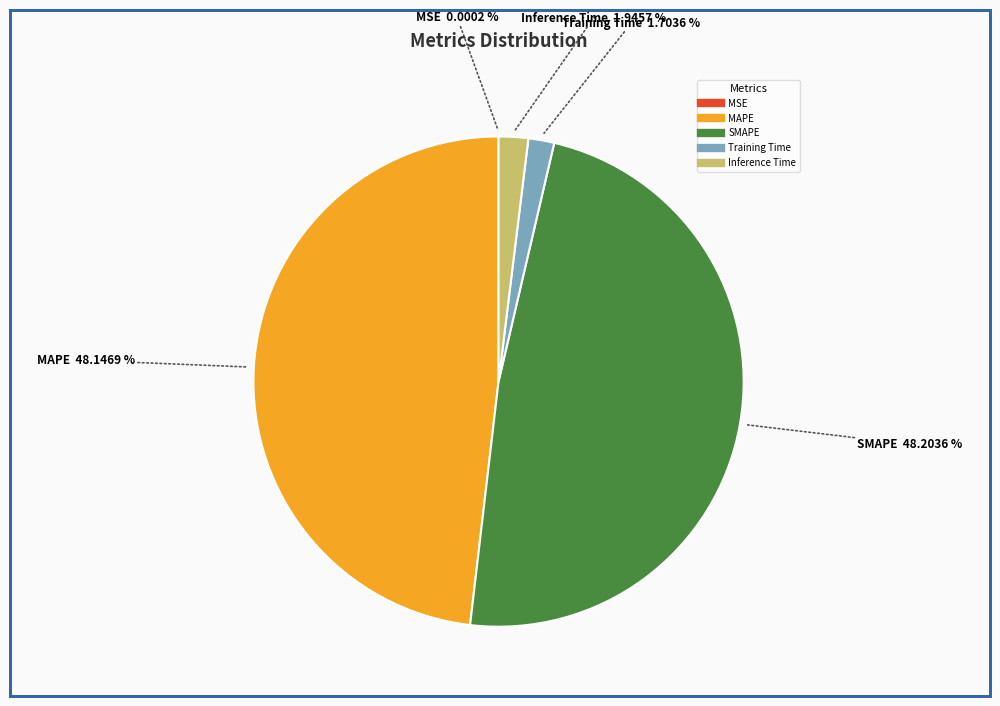

Does any single category account for the majority?

No